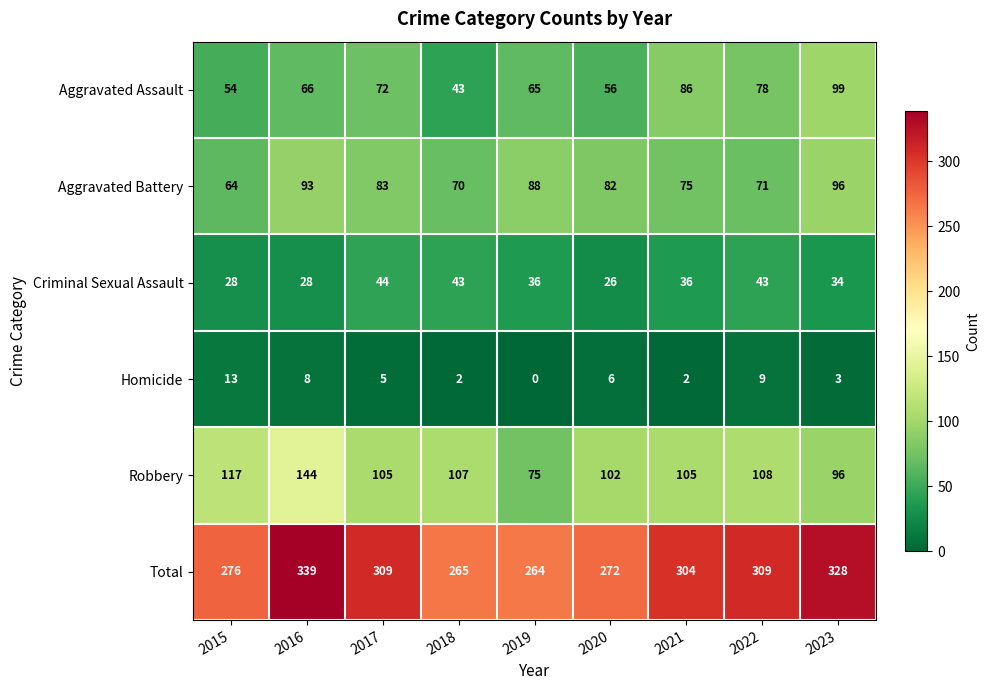

Which series has the largest range (max minus min)?

Total